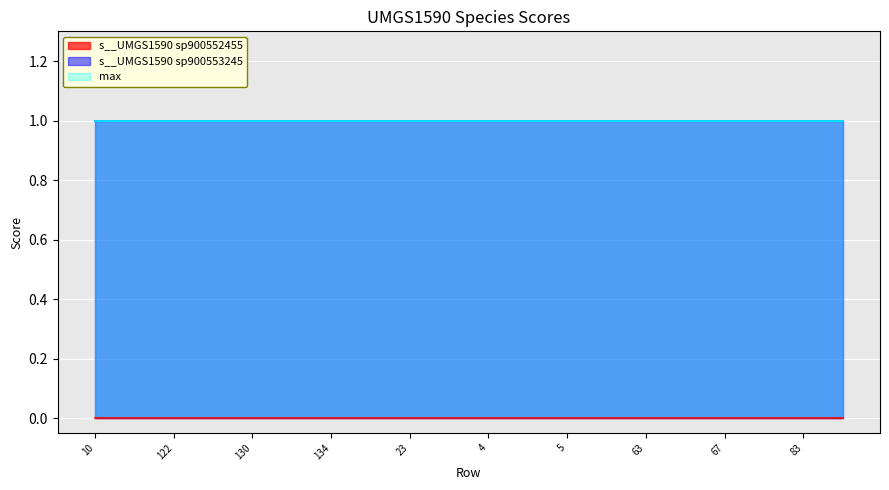

Where is s__UMGS1590 sp900552455 nearest to the value 0?

label_UMGS1590_10.fasta